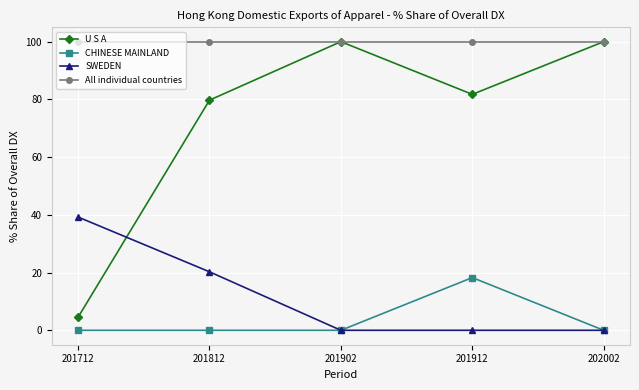

Reading right to left, transcribe all the data shown in this chart.

U S A: 202002=100.0	201912=81.7	201902=100.0	201812=79.7	201712=4.5
CHINESE MAINLAND: 202002=0.0	201912=18.3	201902=0.0	201812=0.0	201712=0.0
SWEDEN: 202002=0.0	201912=0.0	201902=0.0	201812=20.3	201712=39.2
All individual countries: 202002=100.0	201912=100.0	201902=100.0	201812=100.0	201712=100.0